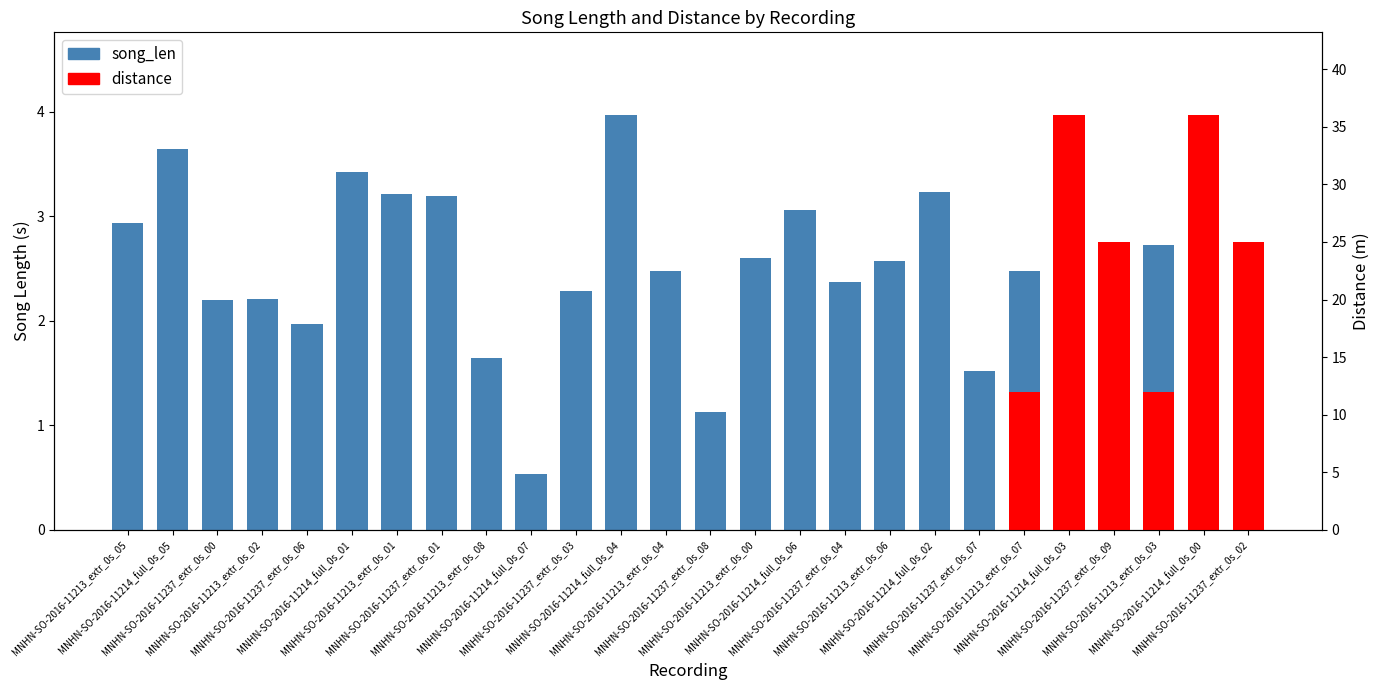

Reading left to right, extract all data points from this chart.

2.9	3.6	2.2	2.2	2.0	3.4	3.2	3.2	1.6	0.5	2.3	4.0	2.5	1.1	2.6	3.1	2.4	2.6	3.2	1.5	2.5	3.8	1.1	2.7	3.3	2.5